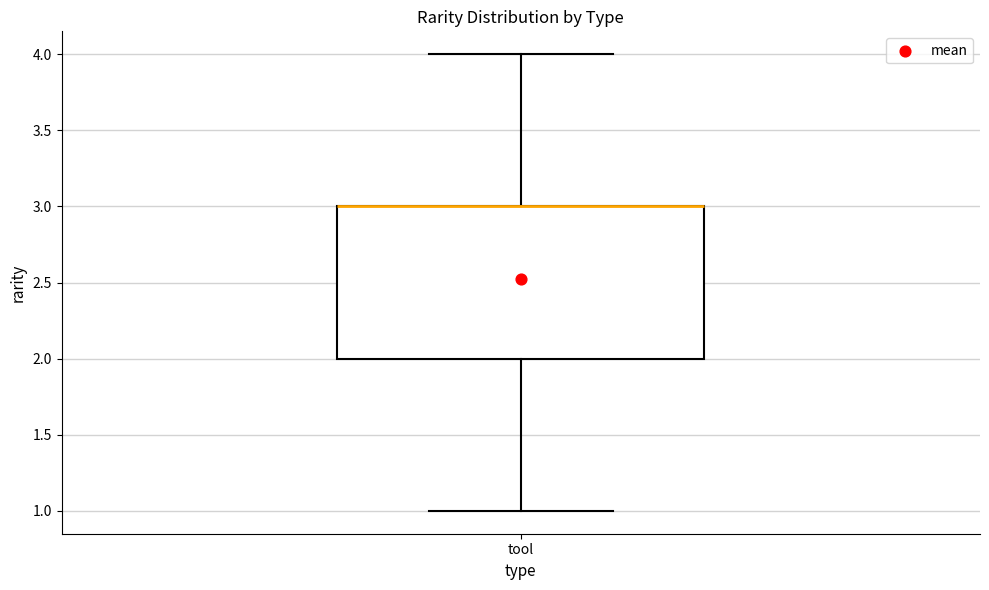

Read this box plot against the y-axis: the position of the median line, the range covered by the box, and the ends of both whiskers. The values are not printed on the chart, so give them approximately, as read against the axis.

median 3 (drawn on the box's upper edge), box 2 to 3, whiskers 1 to 4